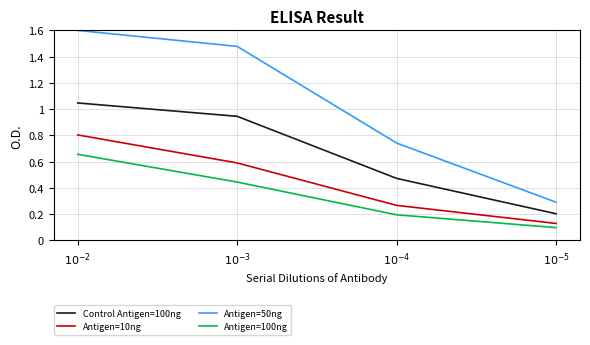

What is the greatest value displayed?

1.6